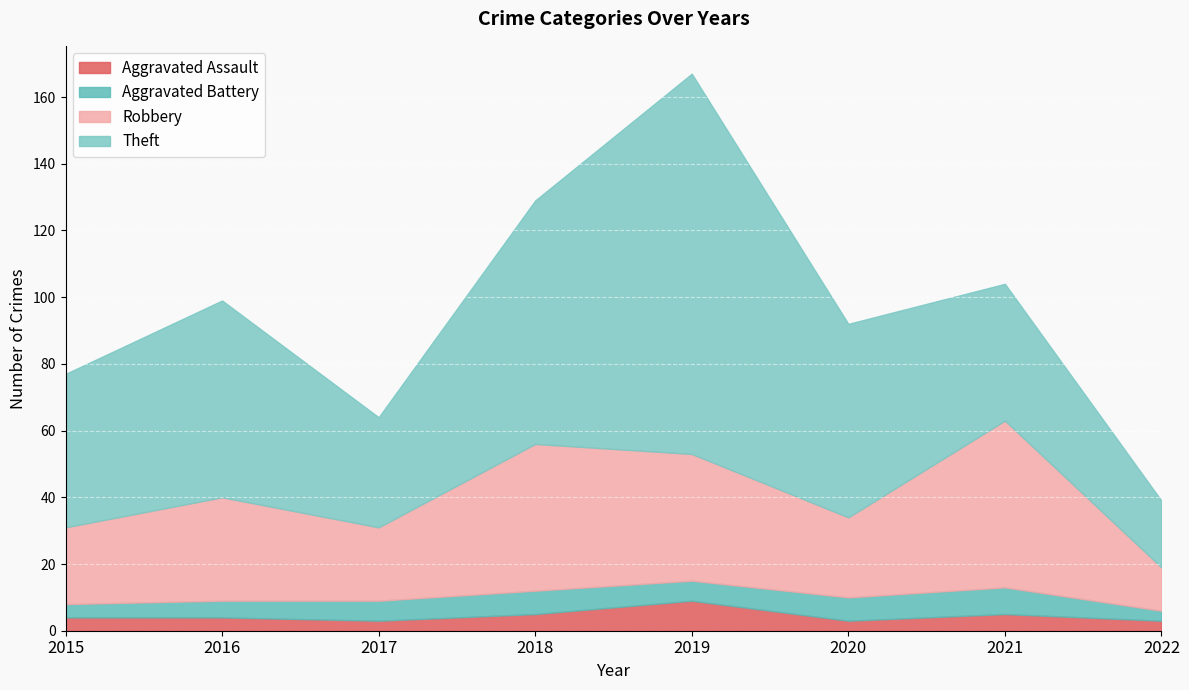

In Robbery, how many points are higher than both neighbors (excluding endpoints)?

3